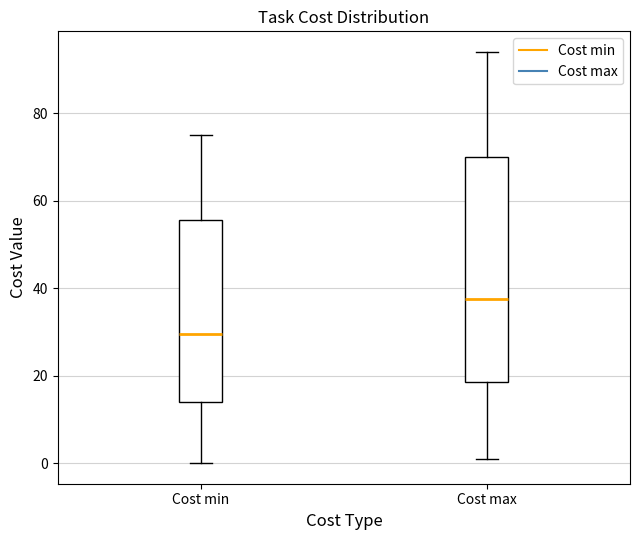

Where does the lower whisker of the box for Cost min end on the y-axis? The values are not printed on the chart, so give them approximately, as read against the axis.

0